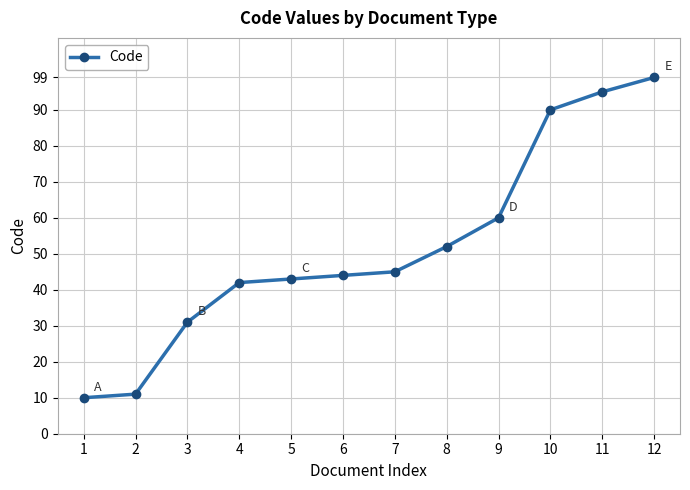

How many values are below 45?

6